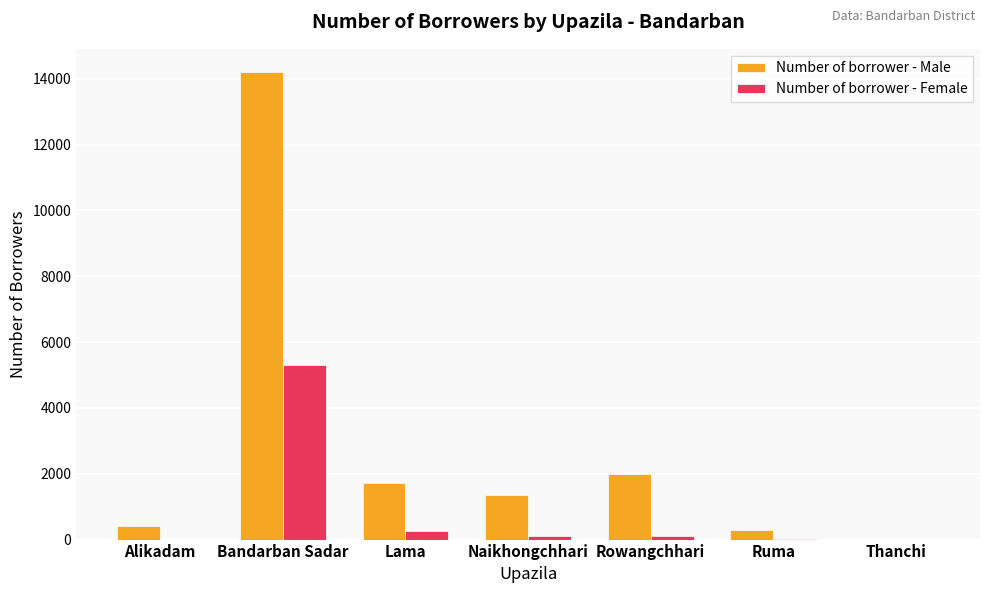

What is the highest value of the Number of borrower - Male series?

14202